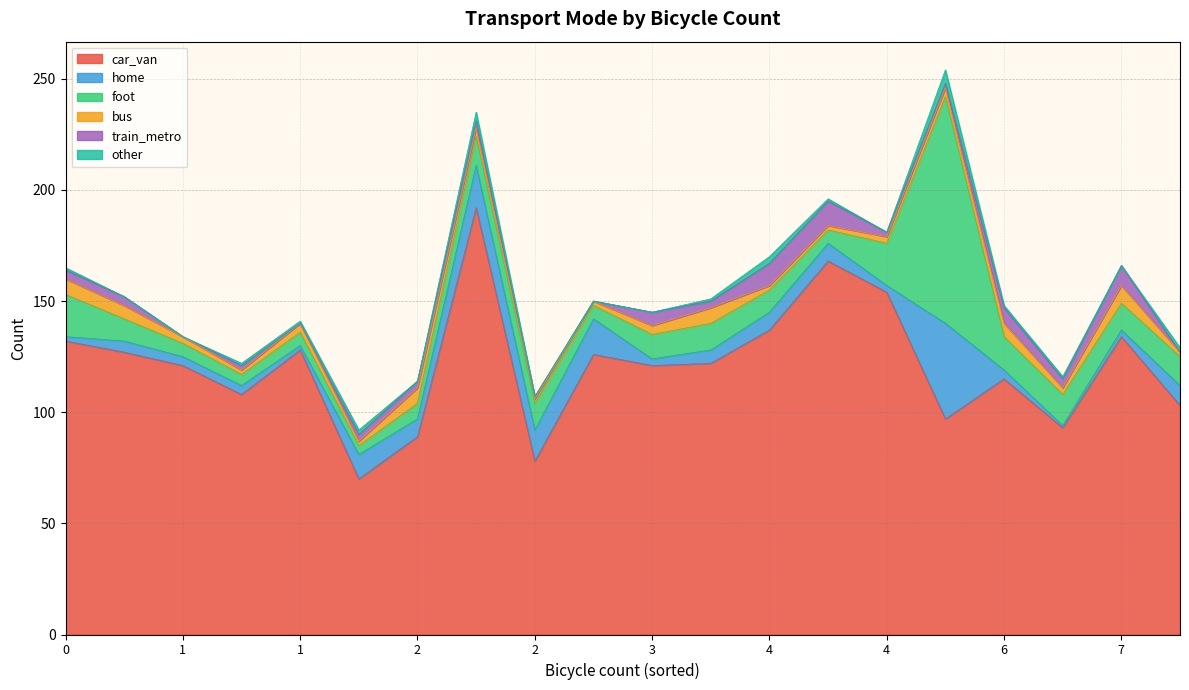

True or false: train_metro and foot intersect in this chart.

True